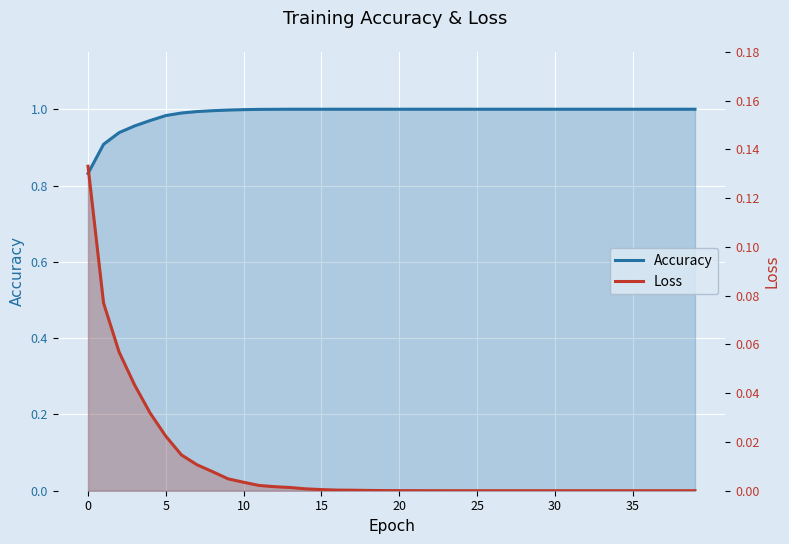

The Loss series shows 0.0 at 36. True or false?

False